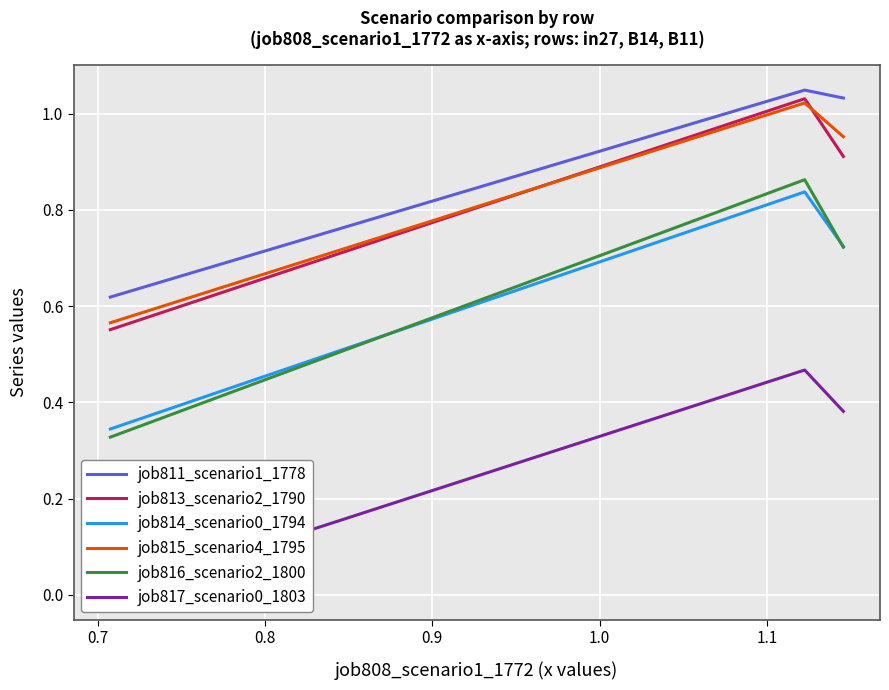

What is the average value of the job813_scenario2_1790 series?

0.8